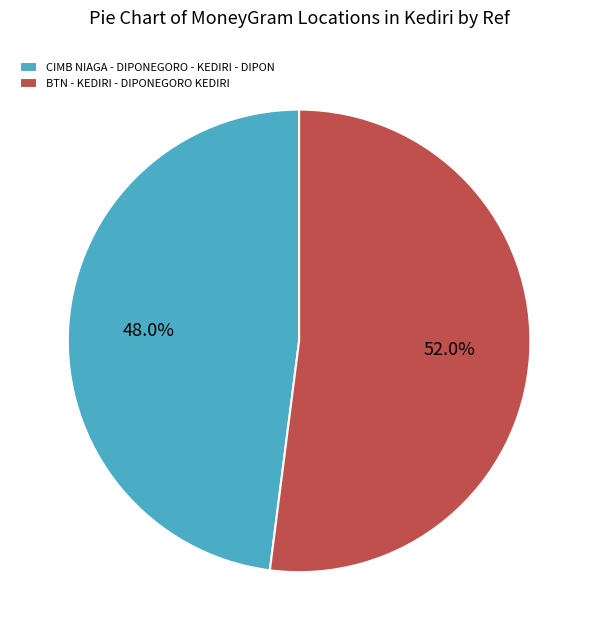

Is there a majority slice in this chart?

Yes